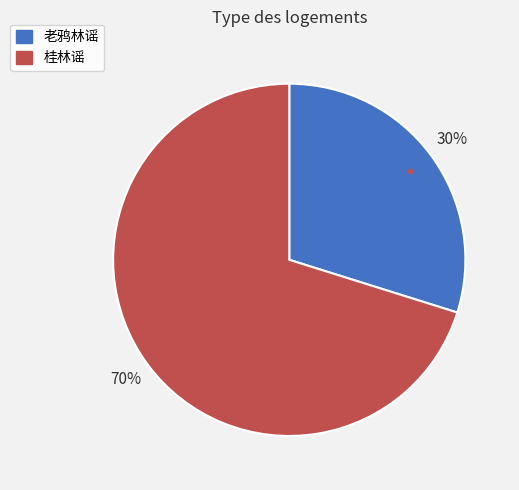

Which slice is the largest?

桂林谣